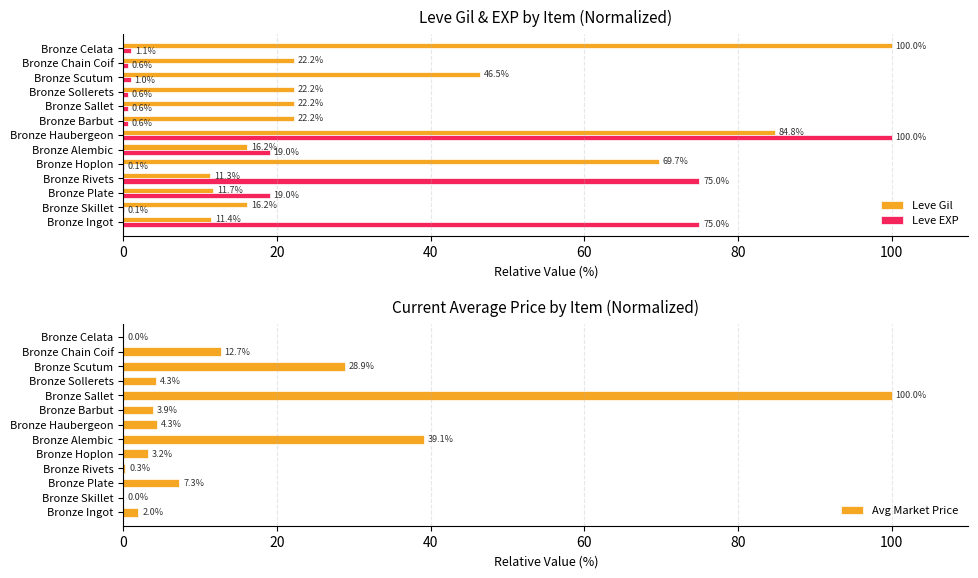

Which category has the highest value in the Leve Gil series?

Bronze Celata